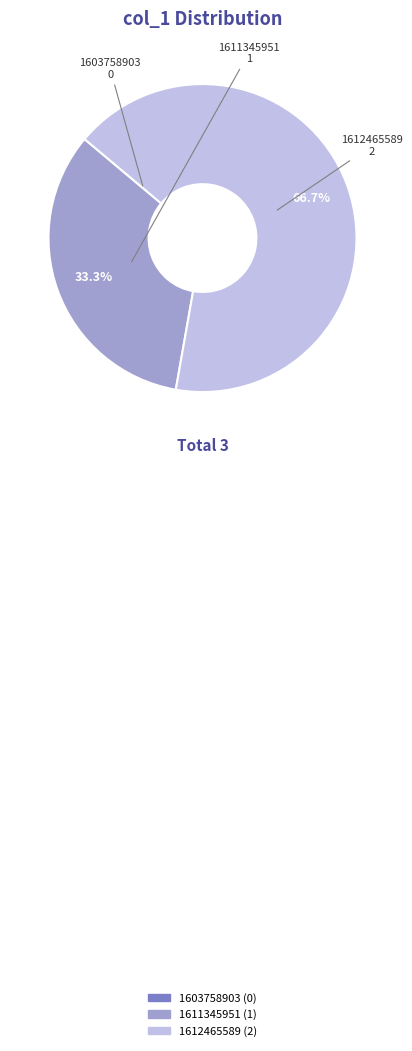

Does 1611345951 represent more than half of the total?

No